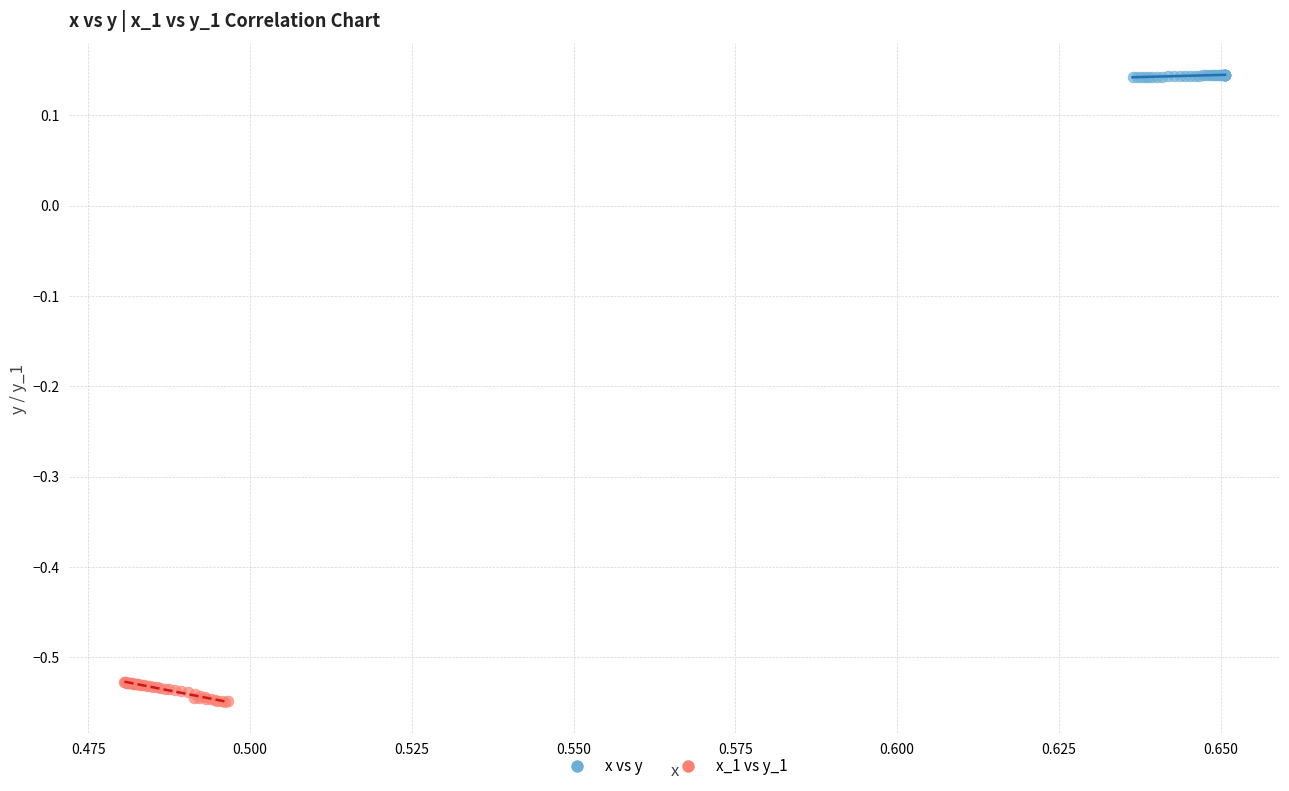

Which series reaches the minimum Y coordinate?

x_1 vs y_1